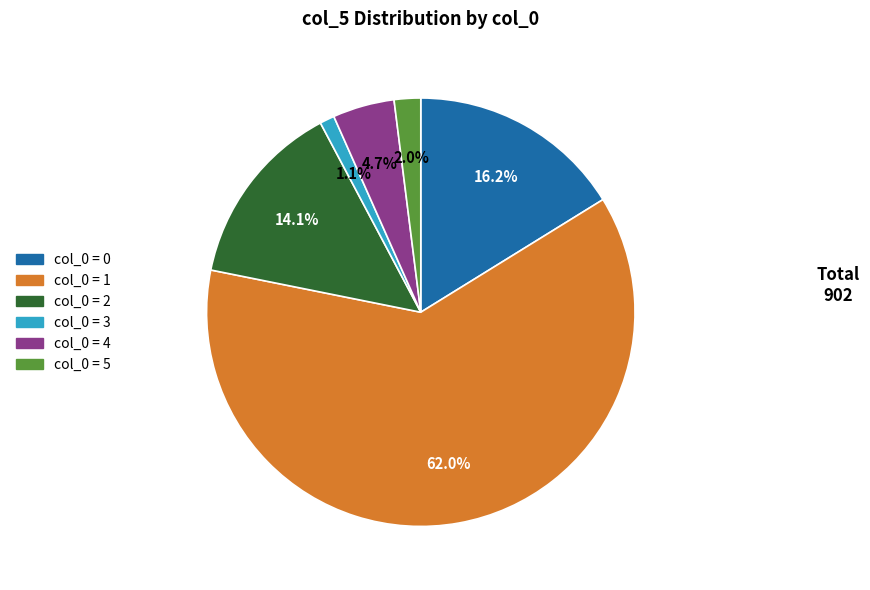

Is there any slice that represents more than half of the pie?

Yes